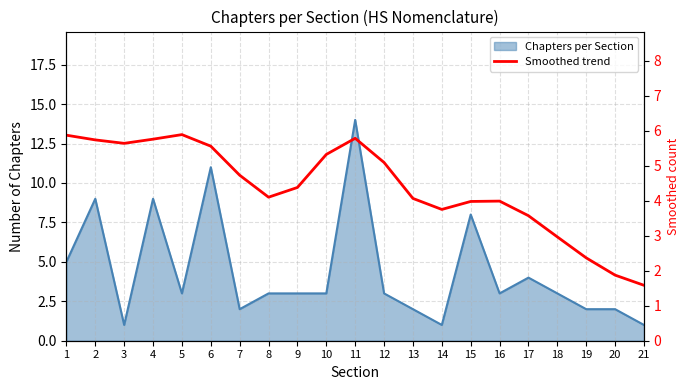

True or false: the data has more than 0 interior local peaks.

True